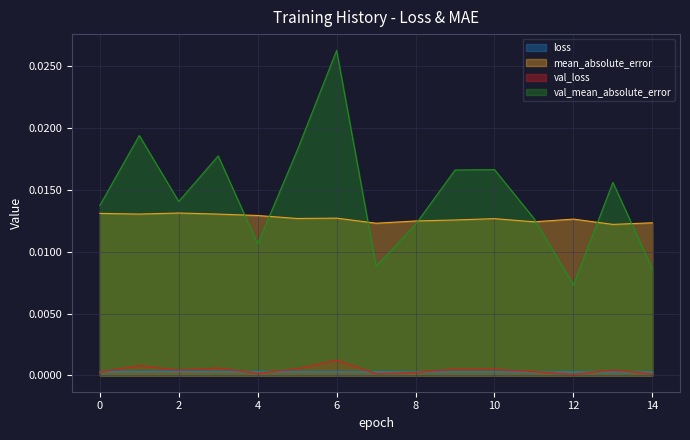

The value of val_loss at 5 is 0.0. True or false?

False